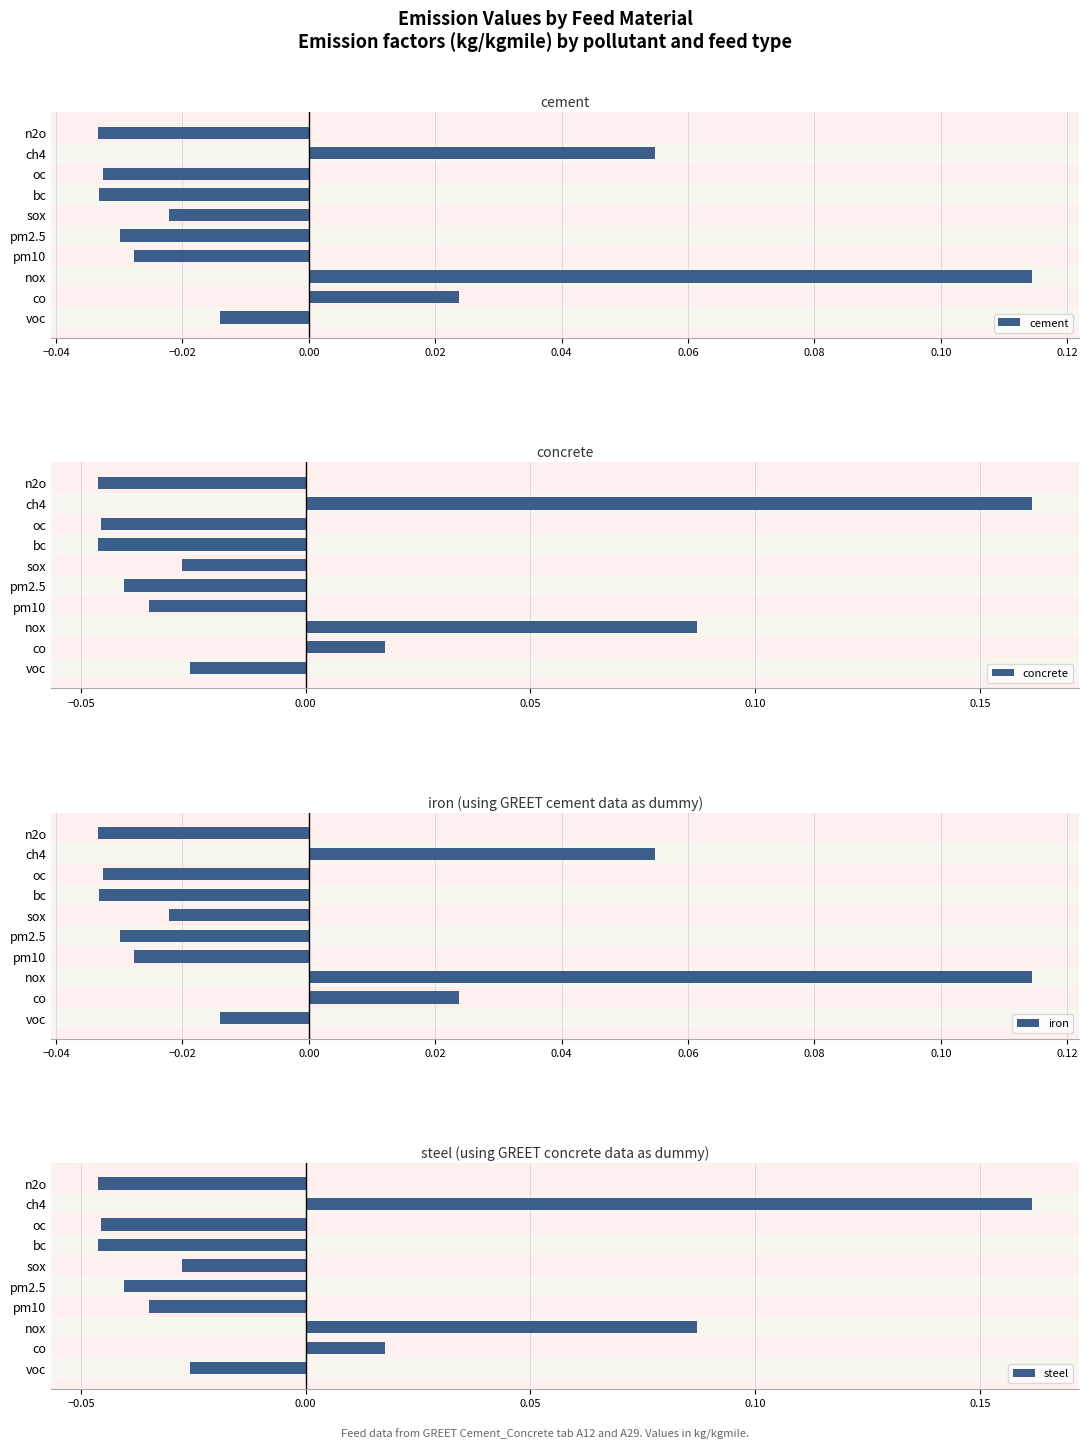

List the series in order of their peak value, lowest first.

cement, iron, concrete, steel